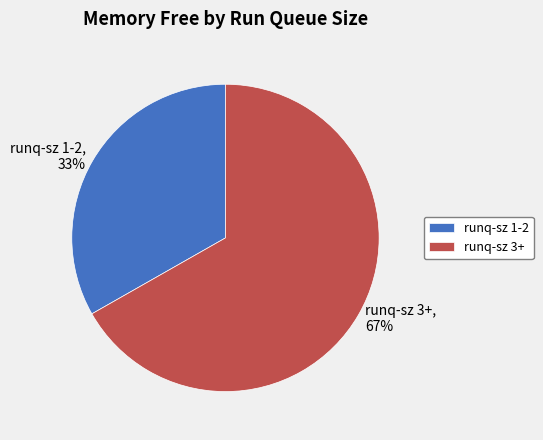

Does runq-sz 1-2 account for over 50% of the chart?

No